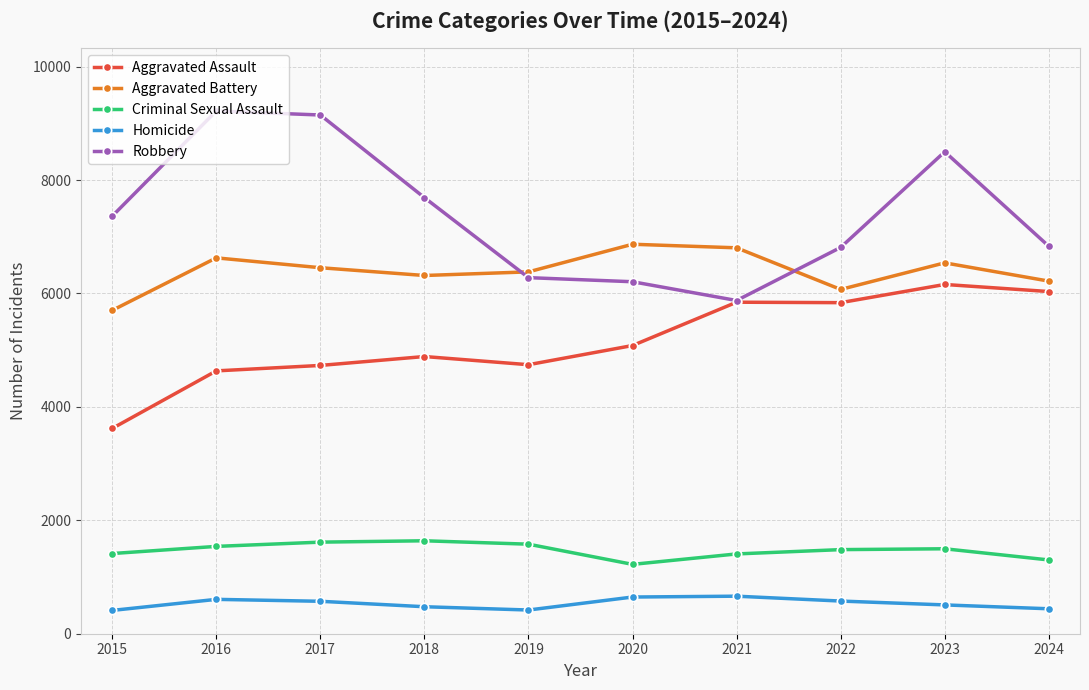

List the series in order of their peak value, highest first.

Robbery, Aggravated Battery, Aggravated Assault, Criminal Sexual Assault, Homicide